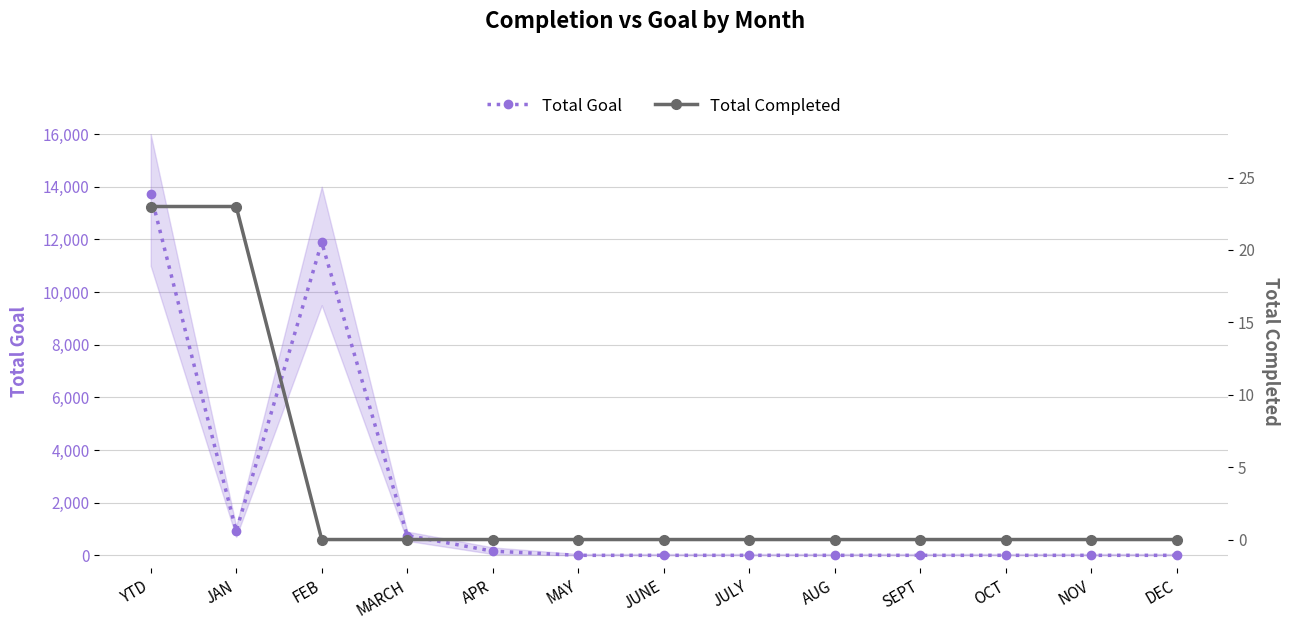

Is it true that Total Completed equals 0 at DEC?

True